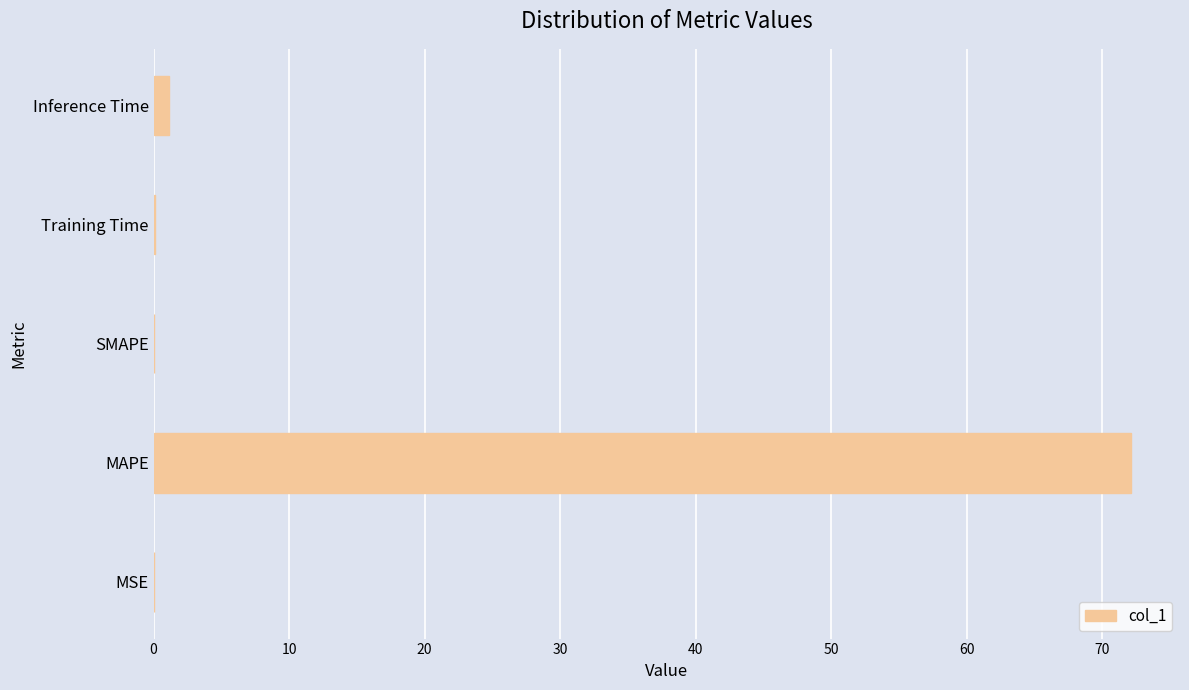

Is it true that the value at MSE is 0.0?

True